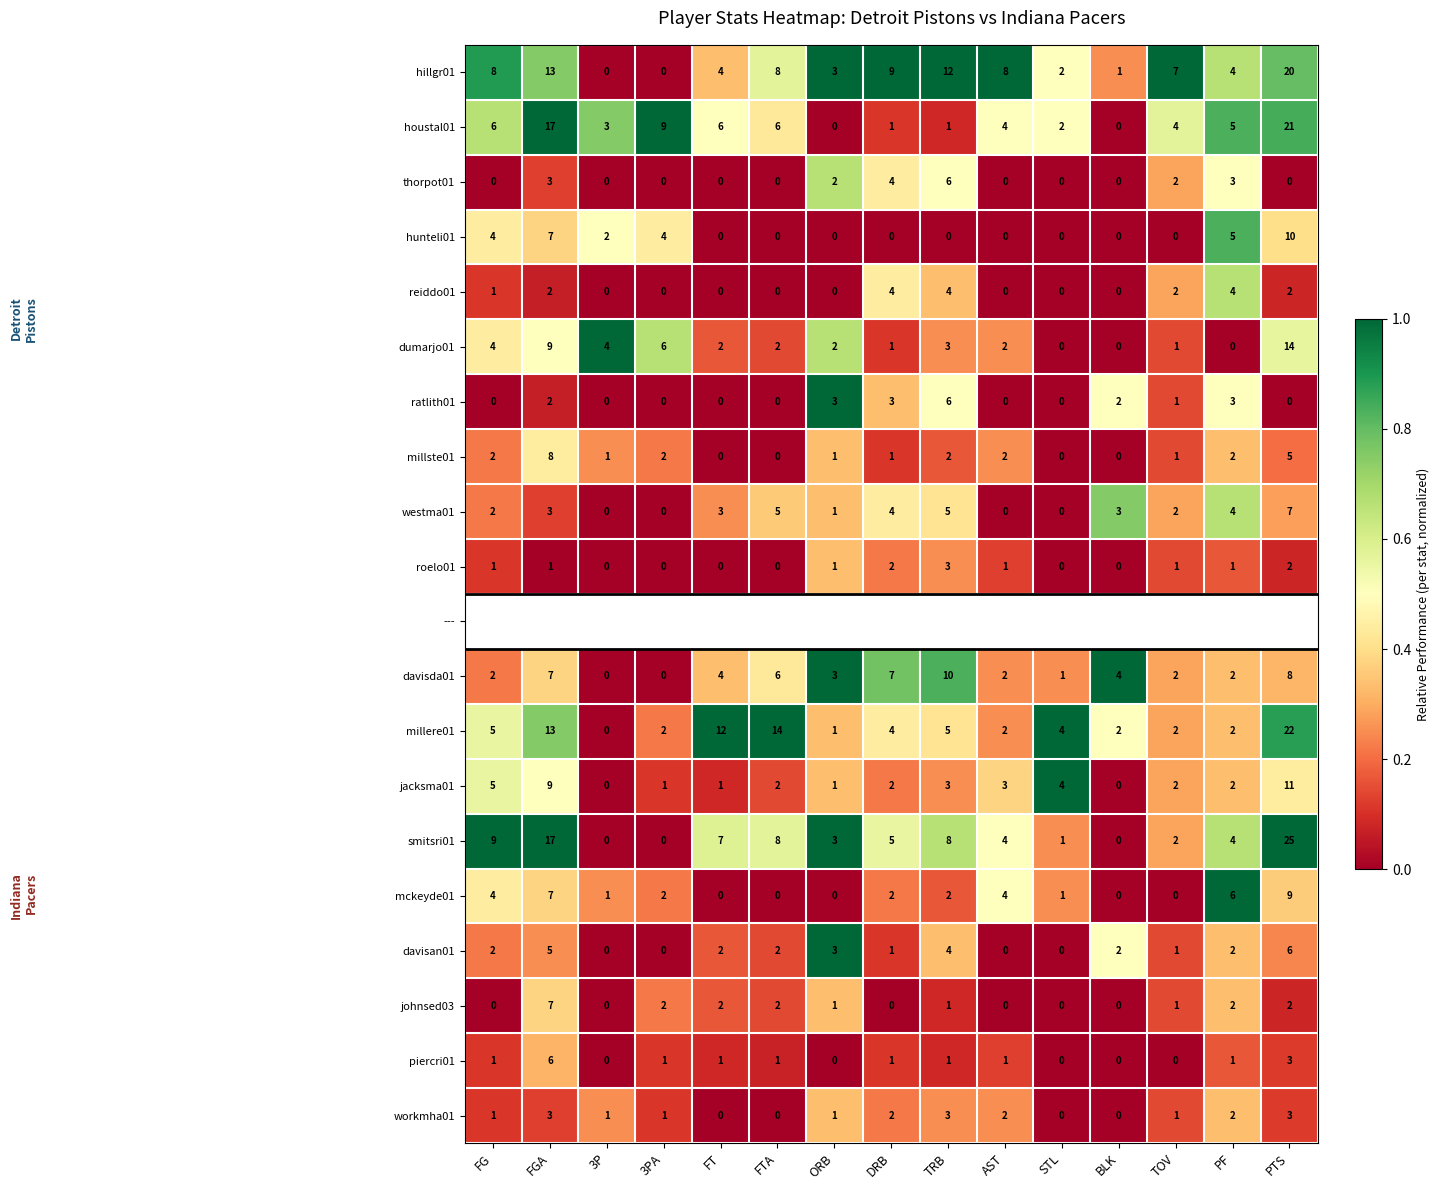

Where does the millste01 series first go above 1?

FG